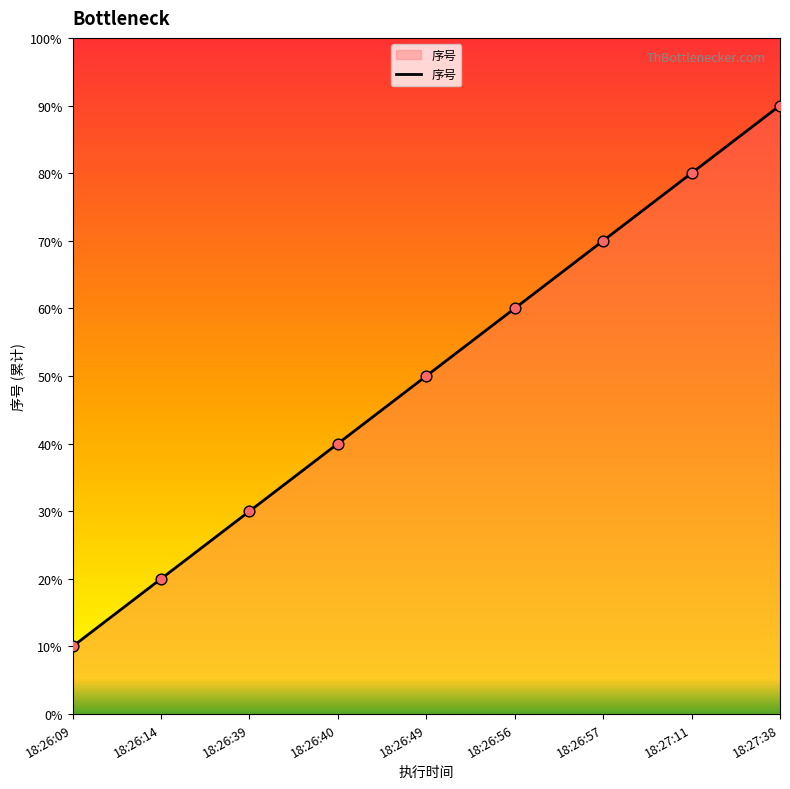

Is this an area chart (filled region under the line)?

Yes